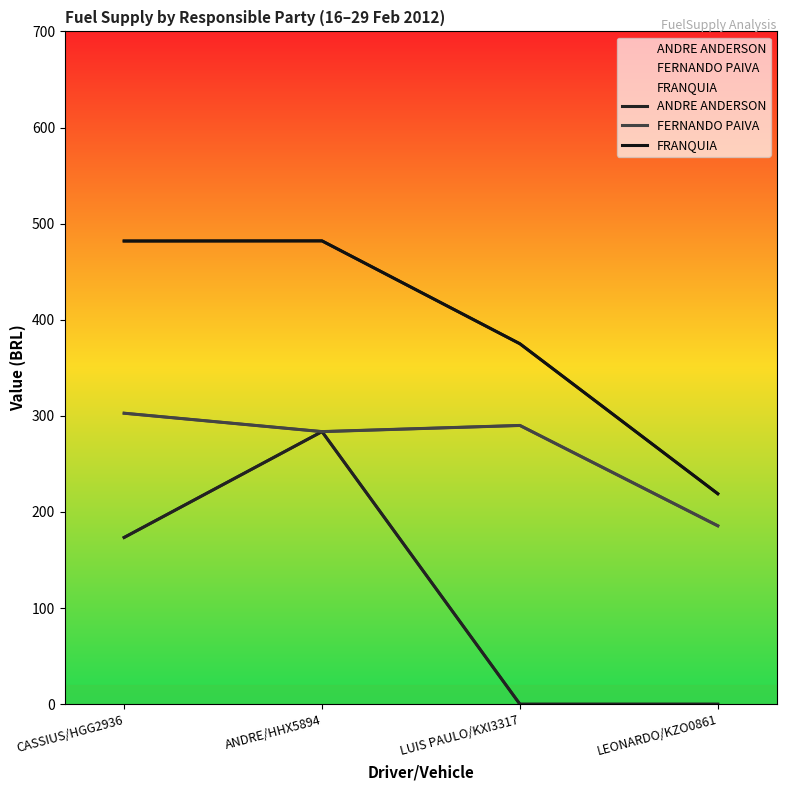

Which category has the highest value in the FRANQUIA series?

ANDRE/HHX5894